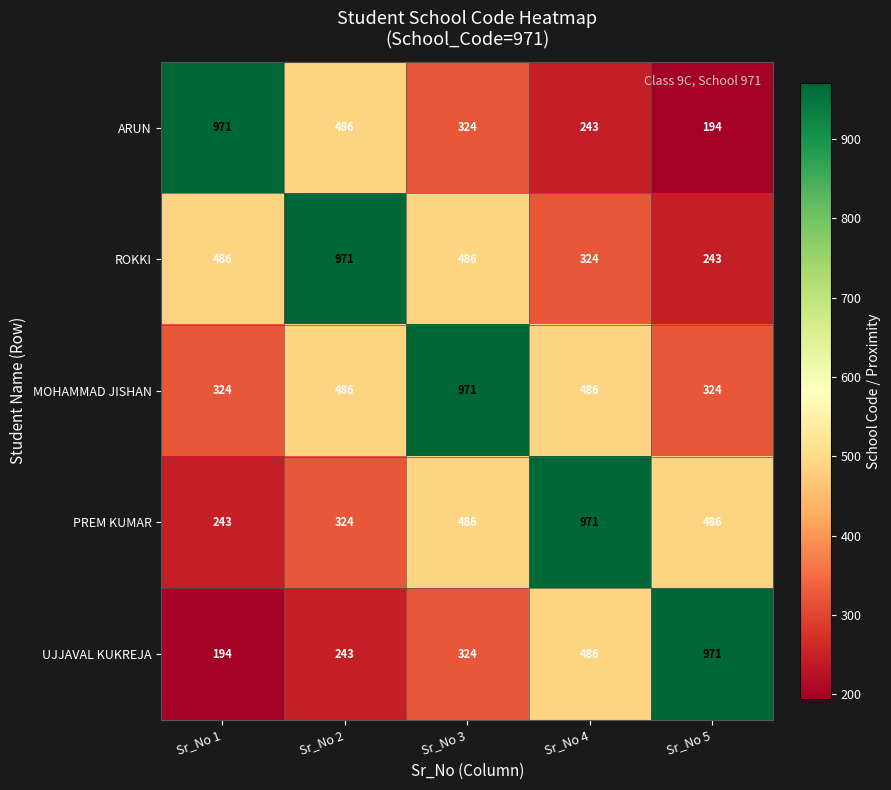

Which series has the largest total across all categories?

MOHAMMAD JISHAN